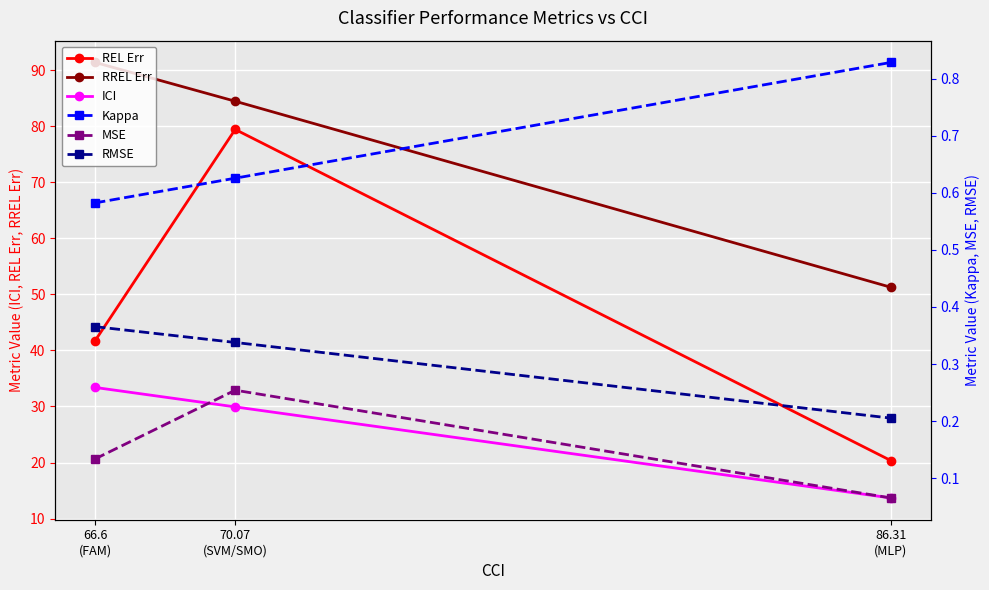

True or false: RMSE has a value of 0.4 at 86.31
(MLP).

False